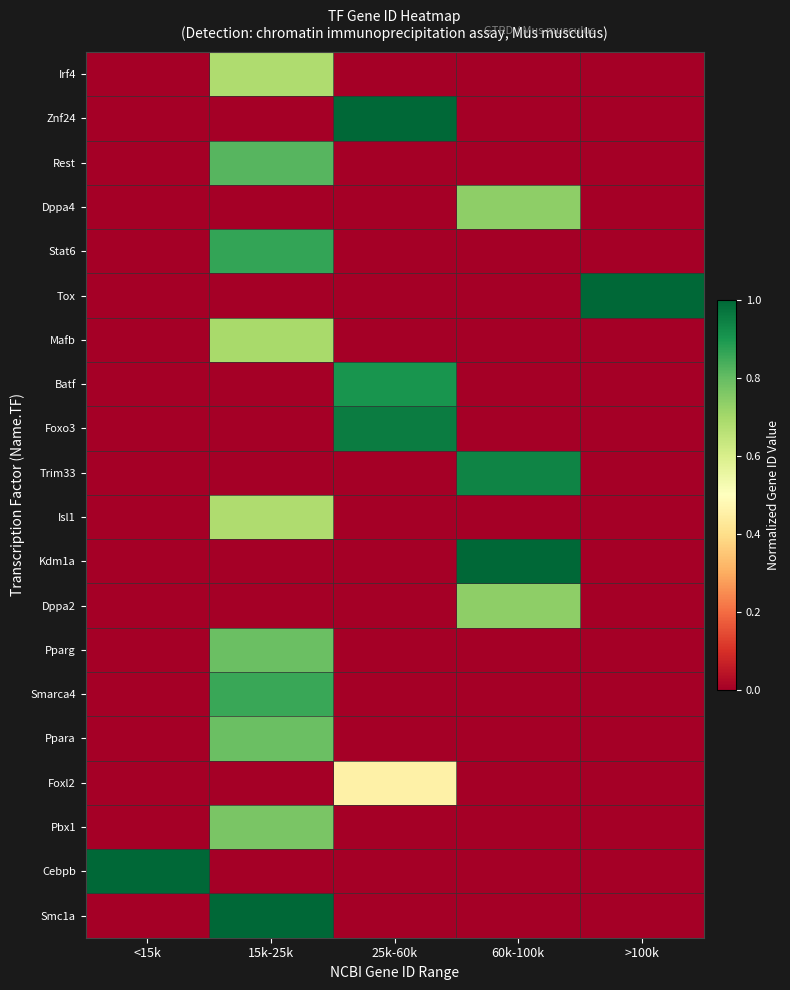

Rank the series at >100k from lowest to highest value.

Irf4, Znf24, Rest, Dppa4, Stat6, Mafb, Batf, Foxo3, Trim33, Isl1, Kdm1a, Dppa2, Pparg, Smarca4, Ppara, Foxl2, Pbx1, Cebpb, Smc1a, Tox